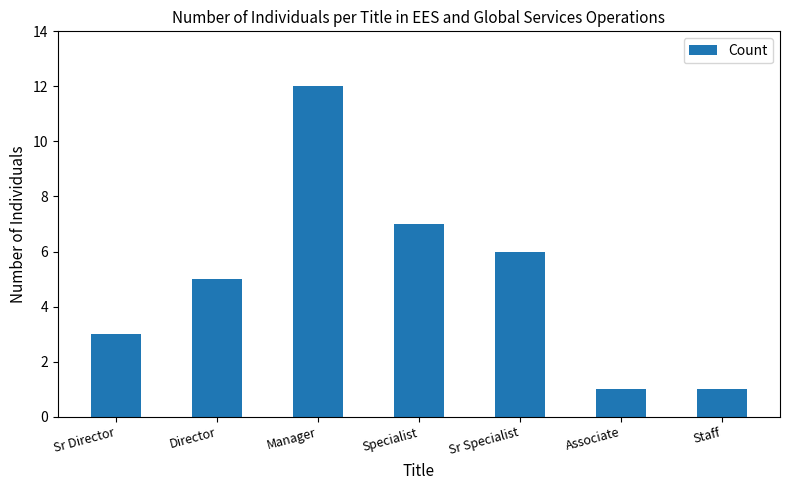

What is the difference between the second highest and second lowest values?

6